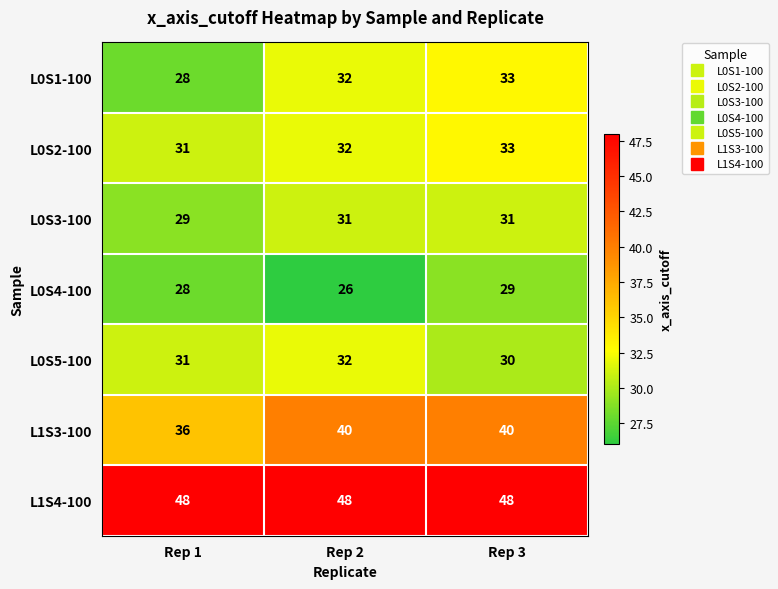

Which category has the lowest value in the L0S2-100 series?

Rep 1